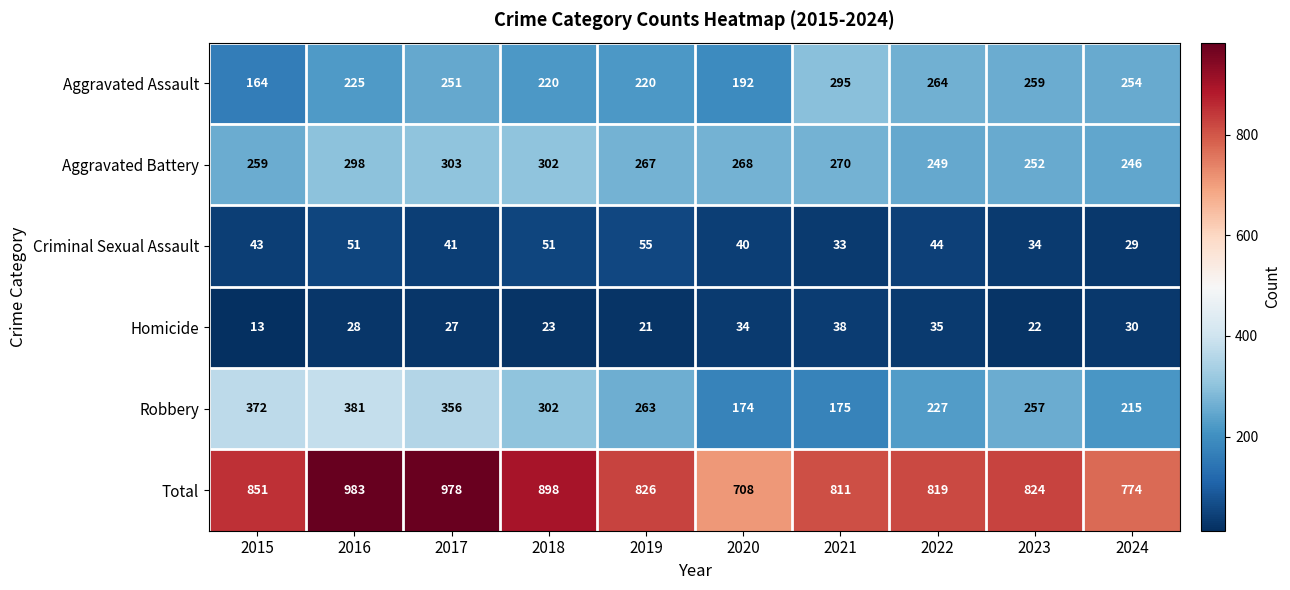

What is the difference between the maximum and minimum values in the Aggravated Battery series?

57